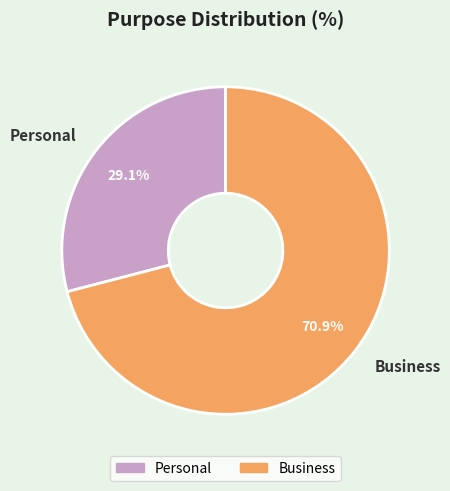

Which slice is the smallest?

Personal